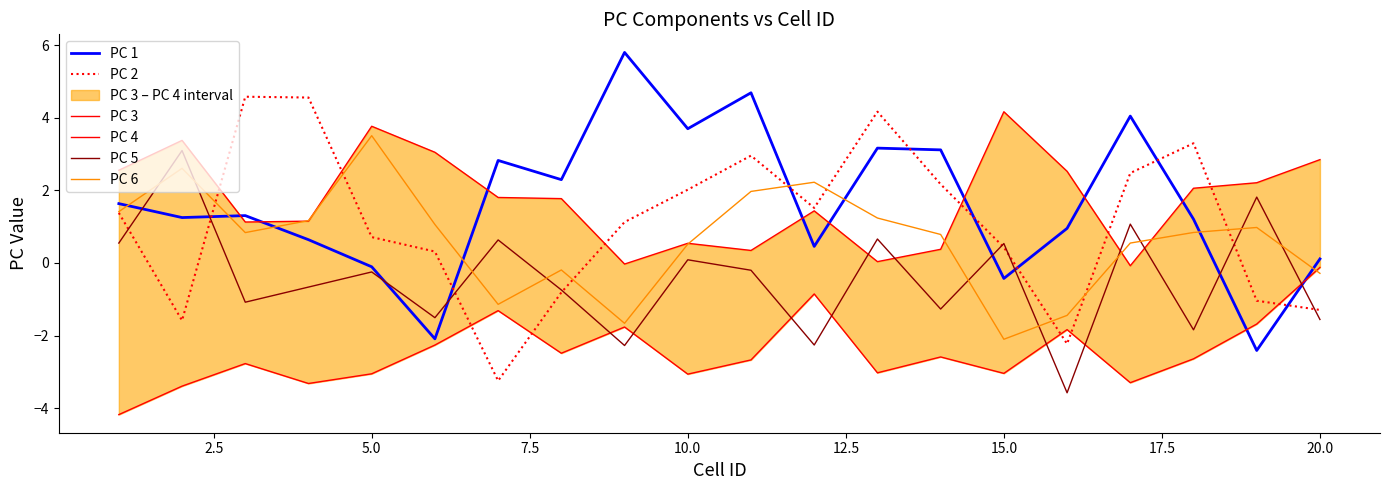

In PC 3, how many points are lower than both neighbors (excluding endpoints)?

5